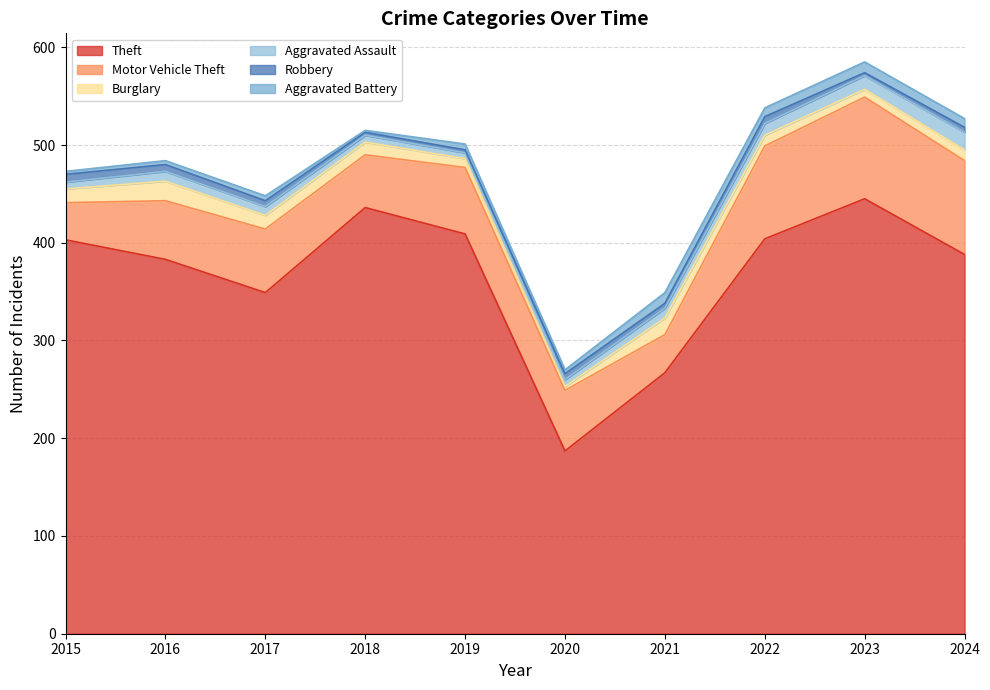

Which series has the widest spread of values?

Theft